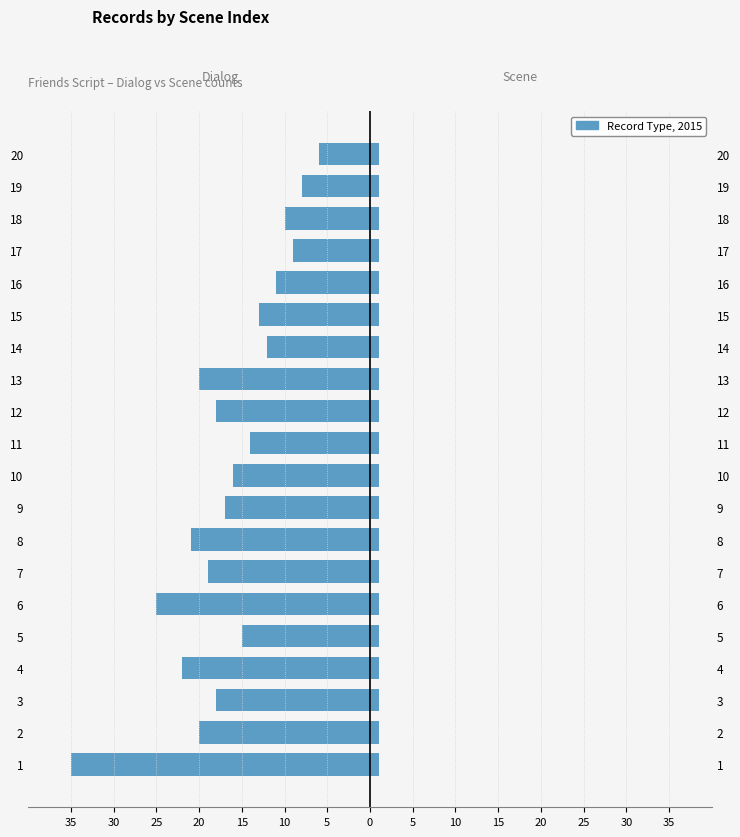

Reading left to right, transcribe all the data shown in this chart.

dialog: -35.0	-20.0	-18.0	-22.0	-15.0	-25.0	-19.0	-21.0	-17.0	-16.0	-14.0	-18.0	-20.0	-12.0	-13.0	-11.0	-9.0	-10.0	-8.0	-6.0
scene: 0.7	0.7	0.7	0.7	0.7	0.7	0.7	0.7	0.7	0.7	0.7	0.7	0.7	0.7	0.7	0.7	0.7	0.7	0.7	0.7